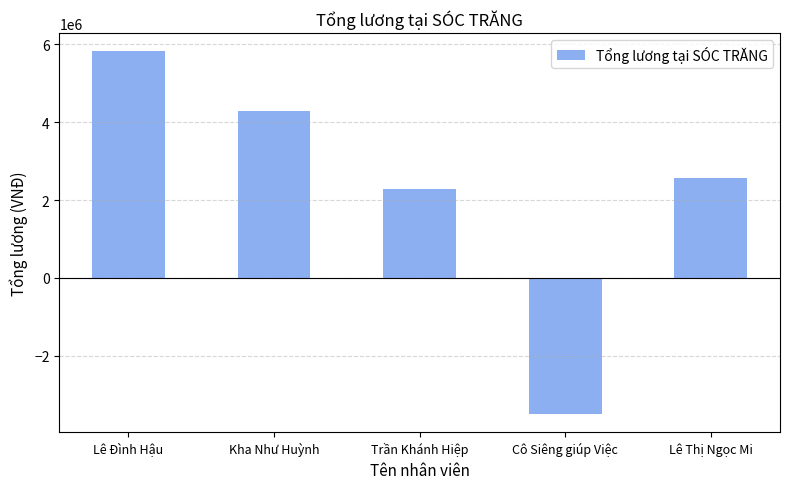

Which has a higher value, Lê Đình Hậu or Lê Thị Ngọc Mi?

Lê Đình Hậu